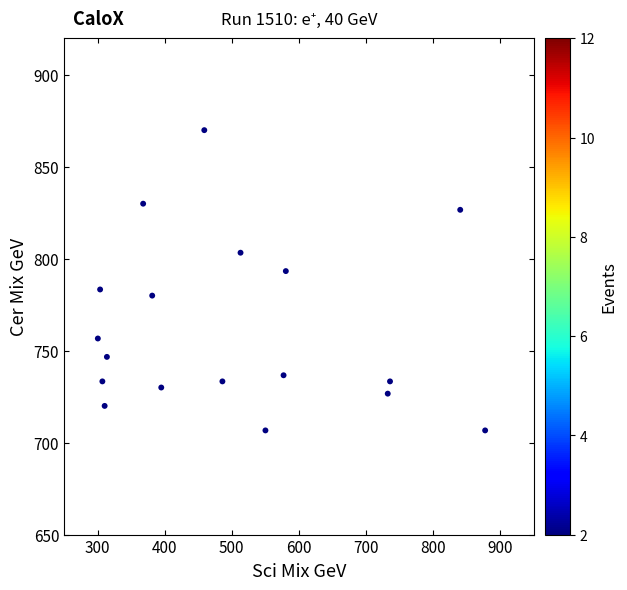

What is the range of X values (max minus min)?

577.1